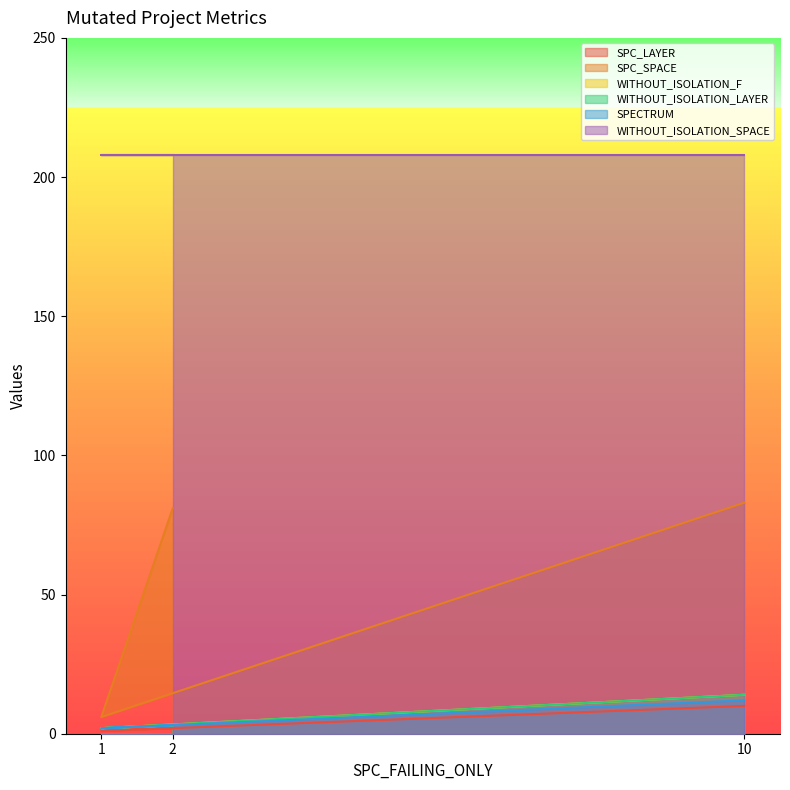

Between 2 and 10, which series saw the biggest shift?

WITHOUT_ISOLATION_F